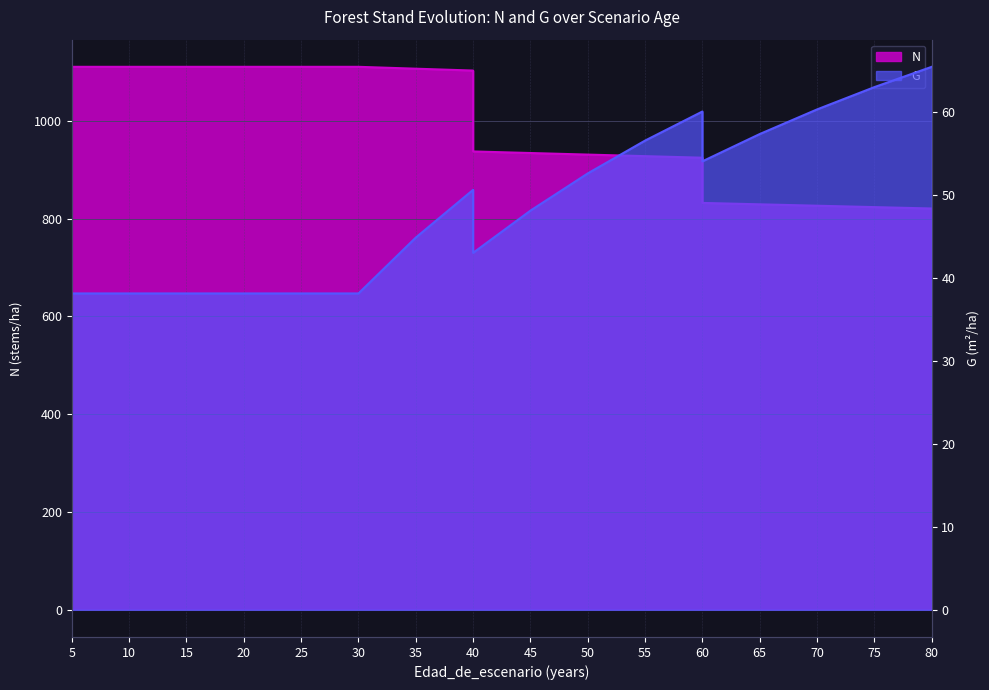

True or false: G has more than 2 interior local peaks.

False